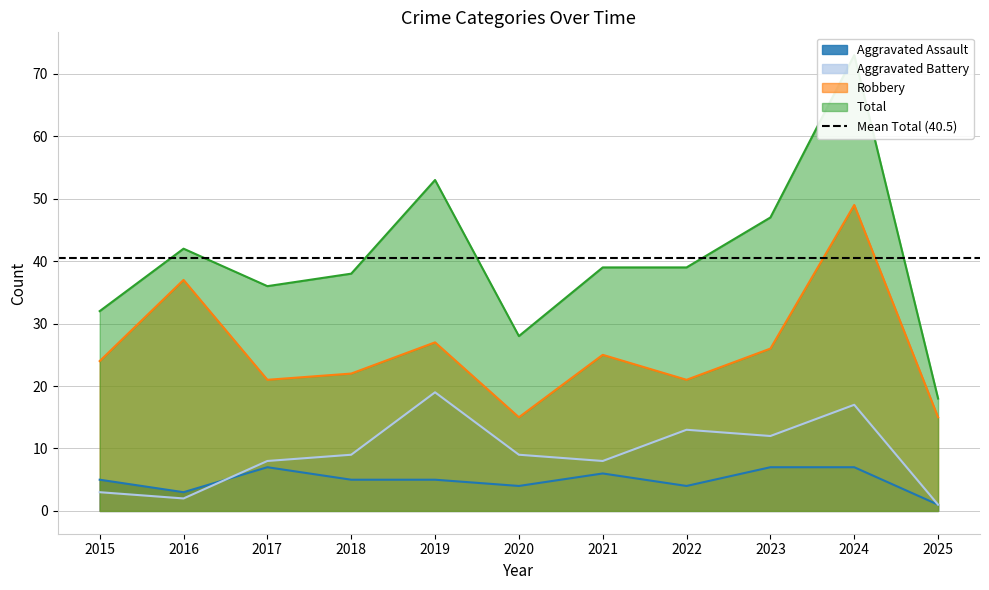

Which has a higher value, 2020 or 2018?

2018